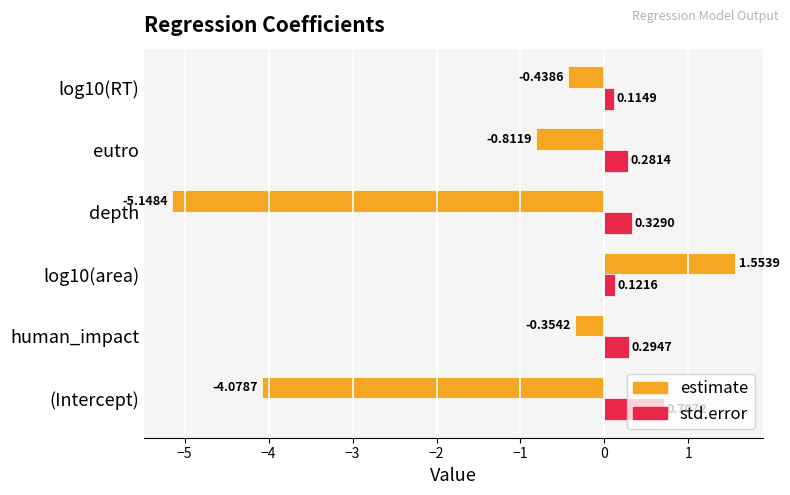

What are all the series names shown in the legend?

estimate, std.error